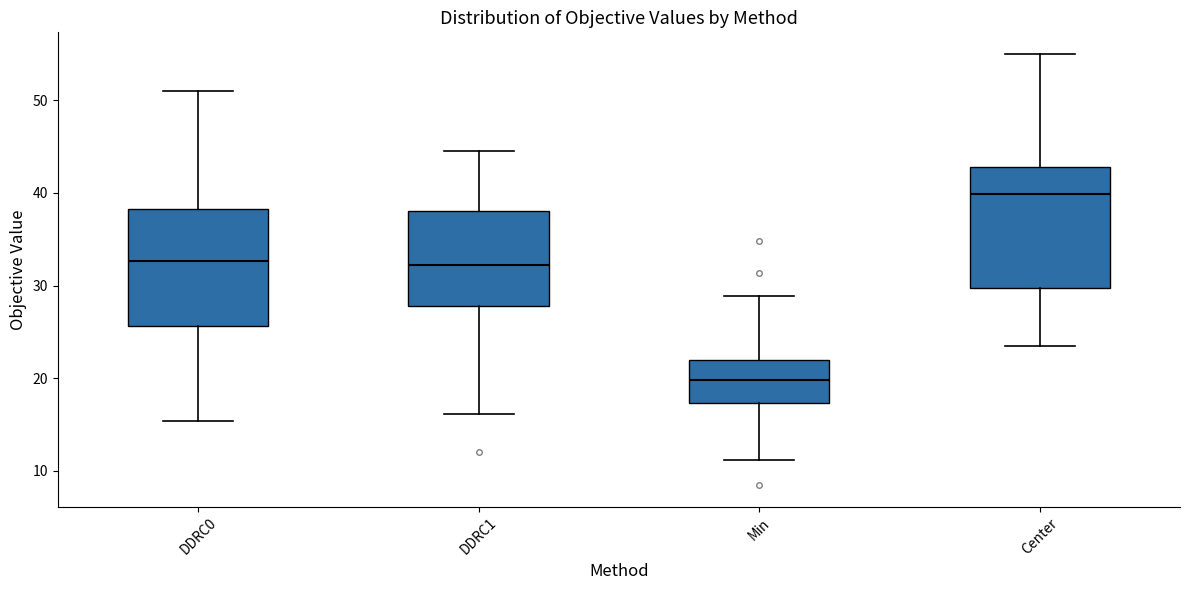

Reading left to right, transcribe this box plot: for each box, give where its median line is, the range the box spans, and where its two whiskers end, as read against the y-axis. The values are not printed on the chart, so give them approximately, as read against the axis.

DDRC0: median 33, box 26 to 38, whiskers 15 to 51
DDRC1: median 32, box 28 to 38, whiskers 16 to 45
Min: median 20, box 17 to 22, whiskers 11 to 29
Center: median 40, box 30 to 43, whiskers 24 to 55